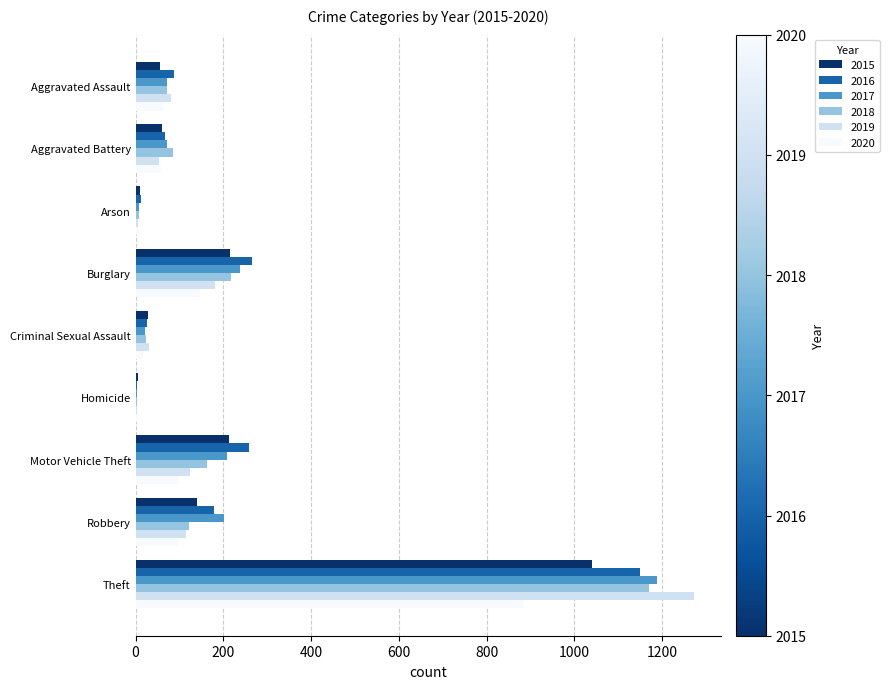

At which label is 2017 closest to 596?

Burglary